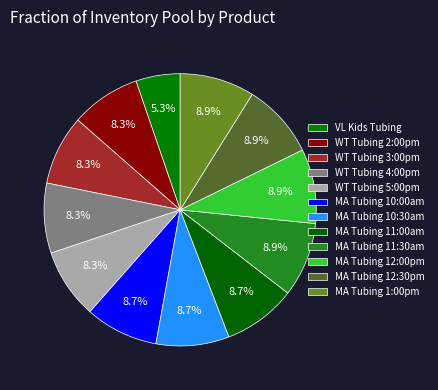

How many slices are in this pie chart?

12